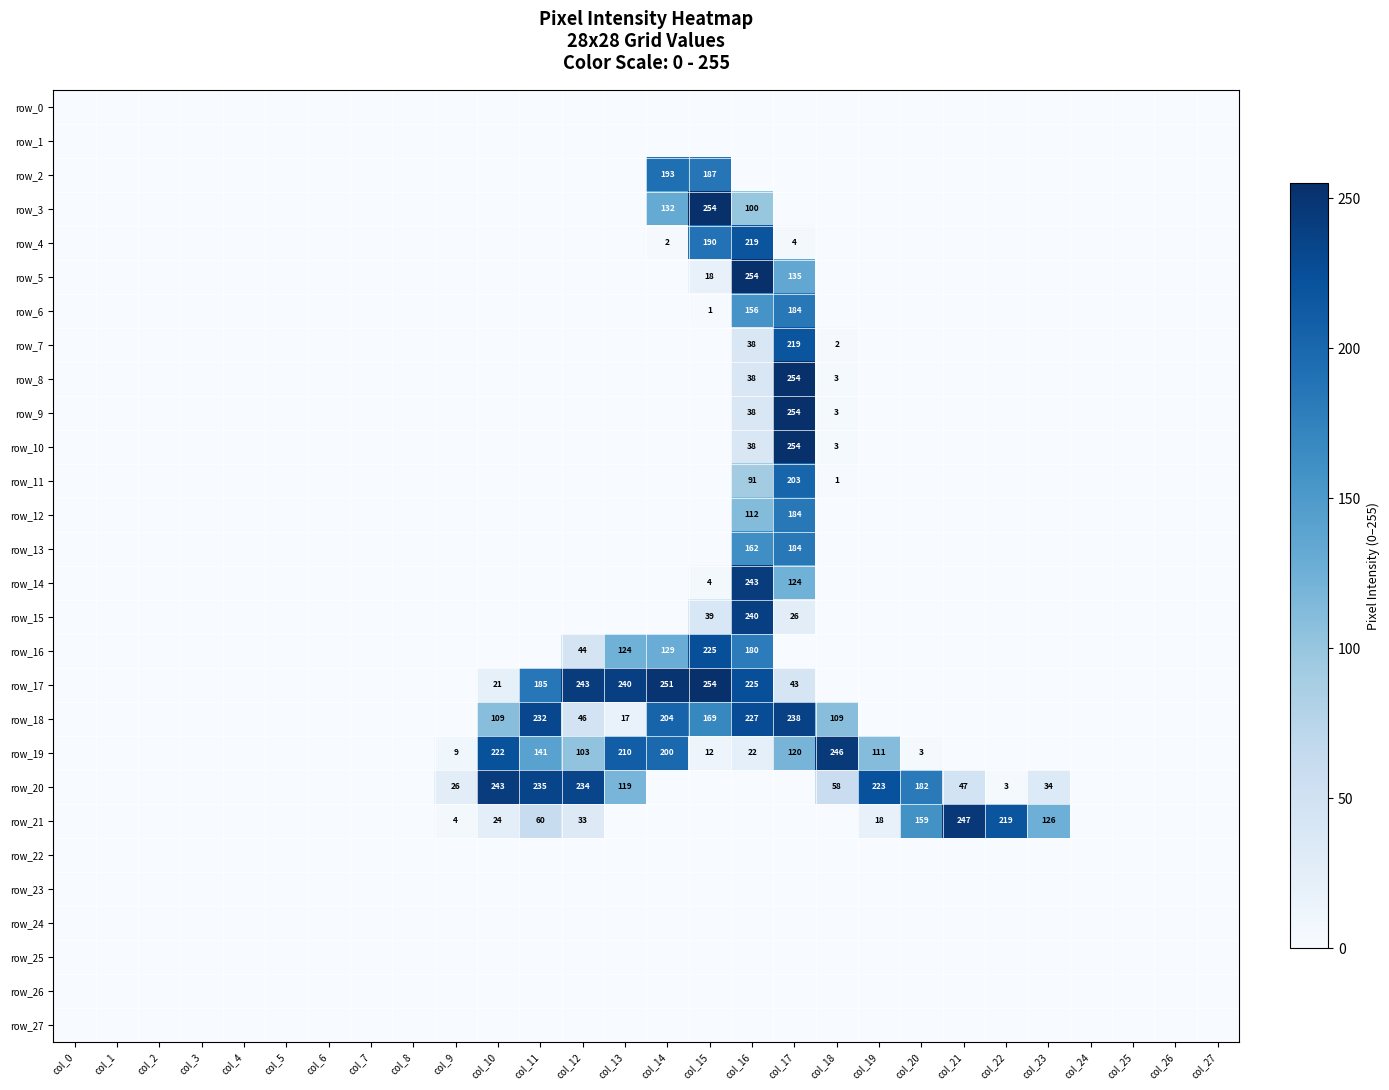

Reading right to left, extract all data points from this chart.

row_0: col_27=0	col_26=0	col_25=0	col_24=0	col_23=0	col_22=0	col_21=0	col_20=0	col_19=0	col_18=0	col_17=0	col_16=0	col_15=0	col_14=0	col_13=0	col_12=0	col_11=0	col_10=0	col_9=0	col_8=0	col_7=0	col_6=0	col_5=0	col_4=0	col_3=0	col_2=0	col_1=0	col_0=0
row_1: col_27=0	col_26=0	col_25=0	col_24=0	col_23=0	col_22=0	col_21=0	col_20=0	col_19=0	col_18=0	col_17=0	col_16=0	col_15=0	col_14=0	col_13=0	col_12=0	col_11=0	col_10=0	col_9=0	col_8=0	col_7=0	col_6=0	col_5=0	col_4=0	col_3=0	col_2=0	col_1=0	col_0=0
row_2: col_27=0	col_26=0	col_25=0	col_24=0	col_23=0	col_22=0	col_21=0	col_20=0	col_19=0	col_18=0	col_17=0	col_16=0	col_15=187	col_14=193	col_13=0	col_12=0	col_11=0	col_10=0	col_9=0	col_8=0	col_7=0	col_6=0	col_5=0	col_4=0	col_3=0	col_2=0	col_1=0	col_0=0
row_3: col_27=0	col_26=0	col_25=0	col_24=0	col_23=0	col_22=0	col_21=0	col_20=0	col_19=0	col_18=0	col_17=0	col_16=100	col_15=254	col_14=132	col_13=0	col_12=0	col_11=0	col_10=0	col_9=0	col_8=0	col_7=0	col_6=0	col_5=0	col_4=0	col_3=0	col_2=0	col_1=0	col_0=0
row_4: col_27=0	col_26=0	col_25=0	col_24=0	col_23=0	col_22=0	col_21=0	col_20=0	col_19=0	col_18=0	col_17=4	col_16=219	col_15=190	col_14=2	col_13=0	col_12=0	col_11=0	col_10=0	col_9=0	col_8=0	col_7=0	col_6=0	col_5=0	col_4=0	col_3=0	col_2=0	col_1=0	col_0=0
row_5: col_27=0	col_26=0	col_25=0	col_24=0	col_23=0	col_22=0	col_21=0	col_20=0	col_19=0	col_18=0	col_17=135	col_16=254	col_15=18	col_14=0	col_13=0	col_12=0	col_11=0	col_10=0	col_9=0	col_8=0	col_7=0	col_6=0	col_5=0	col_4=0	col_3=0	col_2=0	col_1=0	col_0=0
row_6: col_27=0	col_26=0	col_25=0	col_24=0	col_23=0	col_22=0	col_21=0	col_20=0	col_19=0	col_18=0	col_17=184	col_16=156	col_15=1	col_14=0	col_13=0	col_12=0	col_11=0	col_10=0	col_9=0	col_8=0	col_7=0	col_6=0	col_5=0	col_4=0	col_3=0	col_2=0	col_1=0	col_0=0
row_7: col_27=0	col_26=0	col_25=0	col_24=0	col_23=0	col_22=0	col_21=0	col_20=0	col_19=0	col_18=2	col_17=219	col_16=38	col_15=0	col_14=0	col_13=0	col_12=0	col_11=0	col_10=0	col_9=0	col_8=0	col_7=0	col_6=0	col_5=0	col_4=0	col_3=0	col_2=0	col_1=0	col_0=0
row_8: col_27=0	col_26=0	col_25=0	col_24=0	col_23=0	col_22=0	col_21=0	col_20=0	col_19=0	col_18=3	col_17=254	col_16=38	col_15=0	col_14=0	col_13=0	col_12=0	col_11=0	col_10=0	col_9=0	col_8=0	col_7=0	col_6=0	col_5=0	col_4=0	col_3=0	col_2=0	col_1=0	col_0=0
row_9: col_27=0	col_26=0	col_25=0	col_24=0	col_23=0	col_22=0	col_21=0	col_20=0	col_19=0	col_18=3	col_17=254	col_16=38	col_15=0	col_14=0	col_13=0	col_12=0	col_11=0	col_10=0	col_9=0	col_8=0	col_7=0	col_6=0	col_5=0	col_4=0	col_3=0	col_2=0	col_1=0	col_0=0
row_10: col_27=0	col_26=0	col_25=0	col_24=0	col_23=0	col_22=0	col_21=0	col_20=0	col_19=0	col_18=3	col_17=254	col_16=38	col_15=0	col_14=0	col_13=0	col_12=0	col_11=0	col_10=0	col_9=0	col_8=0	col_7=0	col_6=0	col_5=0	col_4=0	col_3=0	col_2=0	col_1=0	col_0=0
row_11: col_27=0	col_26=0	col_25=0	col_24=0	col_23=0	col_22=0	col_21=0	col_20=0	col_19=0	col_18=1	col_17=203	col_16=91	col_15=0	col_14=0	col_13=0	col_12=0	col_11=0	col_10=0	col_9=0	col_8=0	col_7=0	col_6=0	col_5=0	col_4=0	col_3=0	col_2=0	col_1=0	col_0=0
row_12: col_27=0	col_26=0	col_25=0	col_24=0	col_23=0	col_22=0	col_21=0	col_20=0	col_19=0	col_18=0	col_17=184	col_16=112	col_15=0	col_14=0	col_13=0	col_12=0	col_11=0	col_10=0	col_9=0	col_8=0	col_7=0	col_6=0	col_5=0	col_4=0	col_3=0	col_2=0	col_1=0	col_0=0
row_13: col_27=0	col_26=0	col_25=0	col_24=0	col_23=0	col_22=0	col_21=0	col_20=0	col_19=0	col_18=0	col_17=184	col_16=162	col_15=0	col_14=0	col_13=0	col_12=0	col_11=0	col_10=0	col_9=0	col_8=0	col_7=0	col_6=0	col_5=0	col_4=0	col_3=0	col_2=0	col_1=0	col_0=0
row_14: col_27=0	col_26=0	col_25=0	col_24=0	col_23=0	col_22=0	col_21=0	col_20=0	col_19=0	col_18=0	col_17=124	col_16=243	col_15=4	col_14=0	col_13=0	col_12=0	col_11=0	col_10=0	col_9=0	col_8=0	col_7=0	col_6=0	col_5=0	col_4=0	col_3=0	col_2=0	col_1=0	col_0=0
row_15: col_27=0	col_26=0	col_25=0	col_24=0	col_23=0	col_22=0	col_21=0	col_20=0	col_19=0	col_18=0	col_17=26	col_16=240	col_15=39	col_14=0	col_13=0	col_12=0	col_11=0	col_10=0	col_9=0	col_8=0	col_7=0	col_6=0	col_5=0	col_4=0	col_3=0	col_2=0	col_1=0	col_0=0
row_16: col_27=0	col_26=0	col_25=0	col_24=0	col_23=0	col_22=0	col_21=0	col_20=0	col_19=0	col_18=0	col_17=0	col_16=180	col_15=225	col_14=129	col_13=124	col_12=44	col_11=0	col_10=0	col_9=0	col_8=0	col_7=0	col_6=0	col_5=0	col_4=0	col_3=0	col_2=0	col_1=0	col_0=0
row_17: col_27=0	col_26=0	col_25=0	col_24=0	col_23=0	col_22=0	col_21=0	col_20=0	col_19=0	col_18=0	col_17=43	col_16=225	col_15=254	col_14=251	col_13=240	col_12=243	col_11=185	col_10=21	col_9=0	col_8=0	col_7=0	col_6=0	col_5=0	col_4=0	col_3=0	col_2=0	col_1=0	col_0=0
row_18: col_27=0	col_26=0	col_25=0	col_24=0	col_23=0	col_22=0	col_21=0	col_20=0	col_19=0	col_18=109	col_17=238	col_16=227	col_15=169	col_14=204	col_13=17	col_12=46	col_11=232	col_10=109	col_9=0	col_8=0	col_7=0	col_6=0	col_5=0	col_4=0	col_3=0	col_2=0	col_1=0	col_0=0
row_19: col_27=0	col_26=0	col_25=0	col_24=0	col_23=0	col_22=0	col_21=0	col_20=3	col_19=111	col_18=246	col_17=120	col_16=22	col_15=12	col_14=200	col_13=210	col_12=103	col_11=141	col_10=222	col_9=9	col_8=0	col_7=0	col_6=0	col_5=0	col_4=0	col_3=0	col_2=0	col_1=0	col_0=0
row_20: col_27=0	col_26=0	col_25=0	col_24=0	col_23=34	col_22=3	col_21=47	col_20=182	col_19=223	col_18=58	col_17=0	col_16=0	col_15=0	col_14=0	col_13=119	col_12=234	col_11=235	col_10=243	col_9=26	col_8=0	col_7=0	col_6=0	col_5=0	col_4=0	col_3=0	col_2=0	col_1=0	col_0=0
row_21: col_27=0	col_26=0	col_25=0	col_24=0	col_23=126	col_22=219	col_21=247	col_20=159	col_19=18	col_18=0	col_17=0	col_16=0	col_15=0	col_14=0	col_13=0	col_12=33	col_11=60	col_10=24	col_9=4	col_8=0	col_7=0	col_6=0	col_5=0	col_4=0	col_3=0	col_2=0	col_1=0	col_0=0
row_22: col_27=0	col_26=0	col_25=0	col_24=0	col_23=0	col_22=0	col_21=0	col_20=0	col_19=0	col_18=0	col_17=0	col_16=0	col_15=0	col_14=0	col_13=0	col_12=0	col_11=0	col_10=0	col_9=0	col_8=0	col_7=0	col_6=0	col_5=0	col_4=0	col_3=0	col_2=0	col_1=0	col_0=0
row_23: col_27=0	col_26=0	col_25=0	col_24=0	col_23=0	col_22=0	col_21=0	col_20=0	col_19=0	col_18=0	col_17=0	col_16=0	col_15=0	col_14=0	col_13=0	col_12=0	col_11=0	col_10=0	col_9=0	col_8=0	col_7=0	col_6=0	col_5=0	col_4=0	col_3=0	col_2=0	col_1=0	col_0=0
row_24: col_27=0	col_26=0	col_25=0	col_24=0	col_23=0	col_22=0	col_21=0	col_20=0	col_19=0	col_18=0	col_17=0	col_16=0	col_15=0	col_14=0	col_13=0	col_12=0	col_11=0	col_10=0	col_9=0	col_8=0	col_7=0	col_6=0	col_5=0	col_4=0	col_3=0	col_2=0	col_1=0	col_0=0
row_25: col_27=0	col_26=0	col_25=0	col_24=0	col_23=0	col_22=0	col_21=0	col_20=0	col_19=0	col_18=0	col_17=0	col_16=0	col_15=0	col_14=0	col_13=0	col_12=0	col_11=0	col_10=0	col_9=0	col_8=0	col_7=0	col_6=0	col_5=0	col_4=0	col_3=0	col_2=0	col_1=0	col_0=0
row_26: col_27=0	col_26=0	col_25=0	col_24=0	col_23=0	col_22=0	col_21=0	col_20=0	col_19=0	col_18=0	col_17=0	col_16=0	col_15=0	col_14=0	col_13=0	col_12=0	col_11=0	col_10=0	col_9=0	col_8=0	col_7=0	col_6=0	col_5=0	col_4=0	col_3=0	col_2=0	col_1=0	col_0=0
row_27: col_27=0	col_26=0	col_25=0	col_24=0	col_23=0	col_22=0	col_21=0	col_20=0	col_19=0	col_18=0	col_17=0	col_16=0	col_15=0	col_14=0	col_13=0	col_12=0	col_11=0	col_10=0	col_9=0	col_8=0	col_7=0	col_6=0	col_5=0	col_4=0	col_3=0	col_2=0	col_1=0	col_0=0